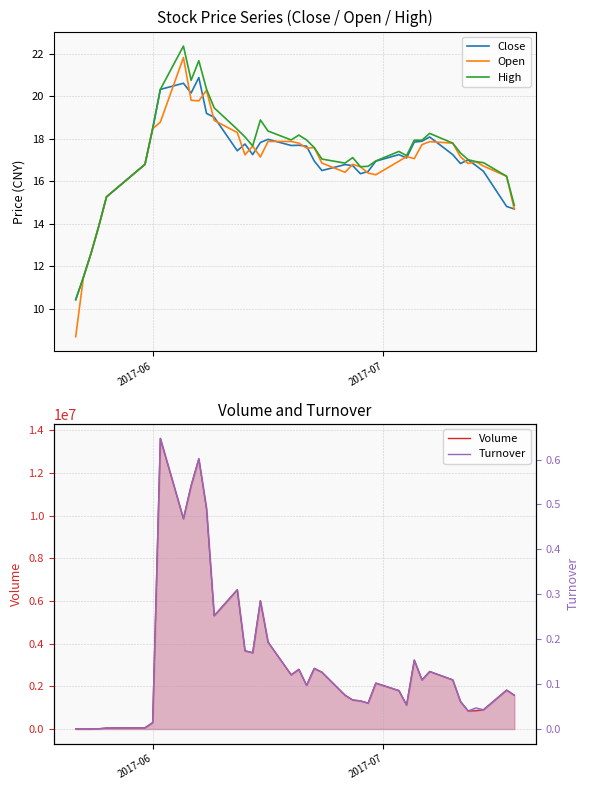

What is the minimum value for Open?

8.7